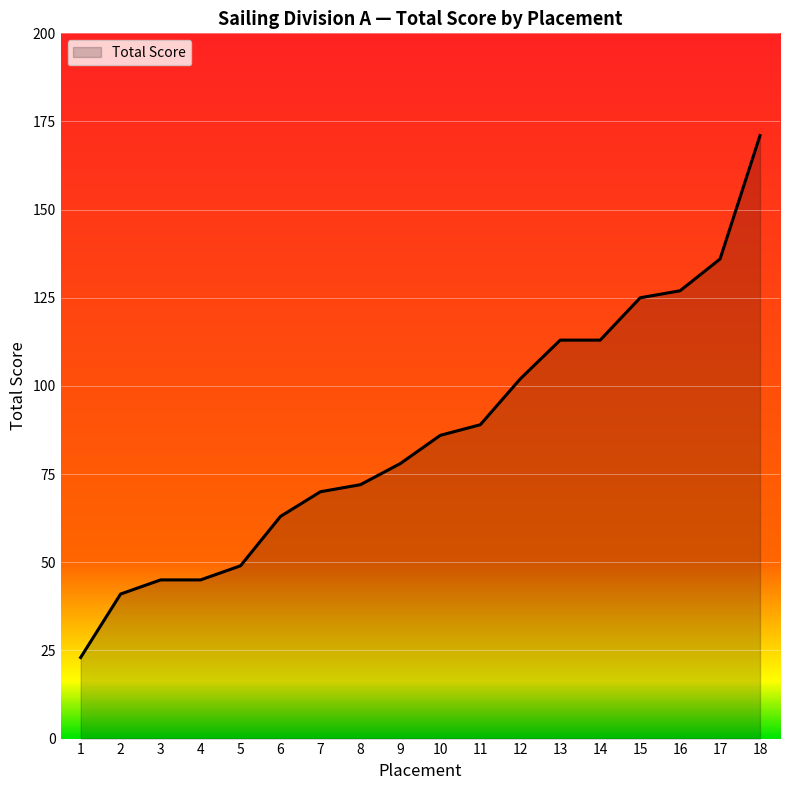

Does the chart display data point markers on the line(s)?

No